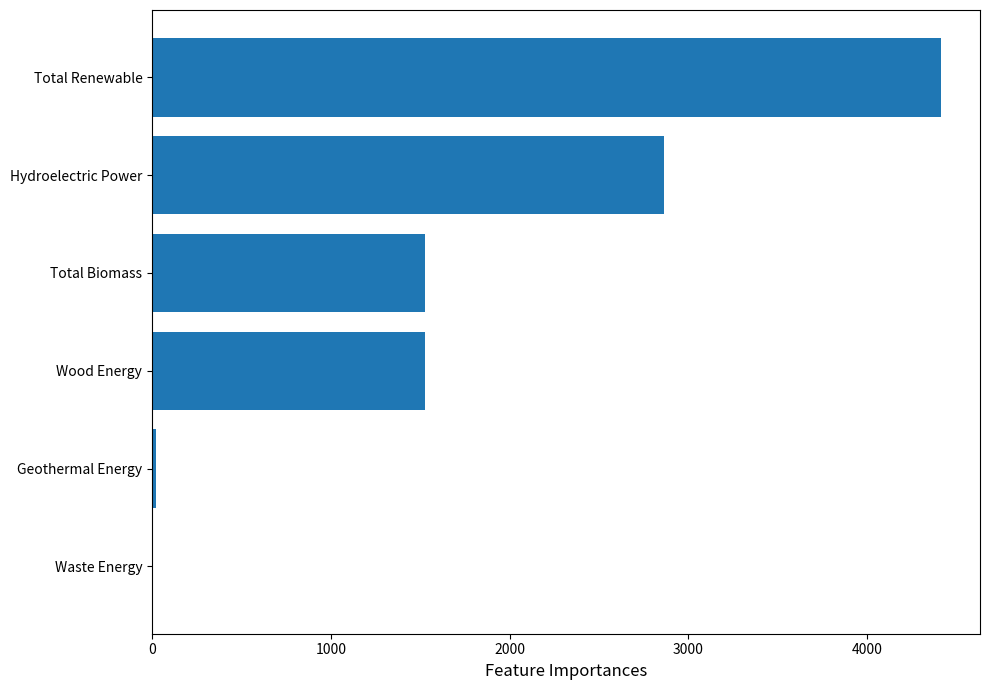

Count the number of categories in the chart.

6